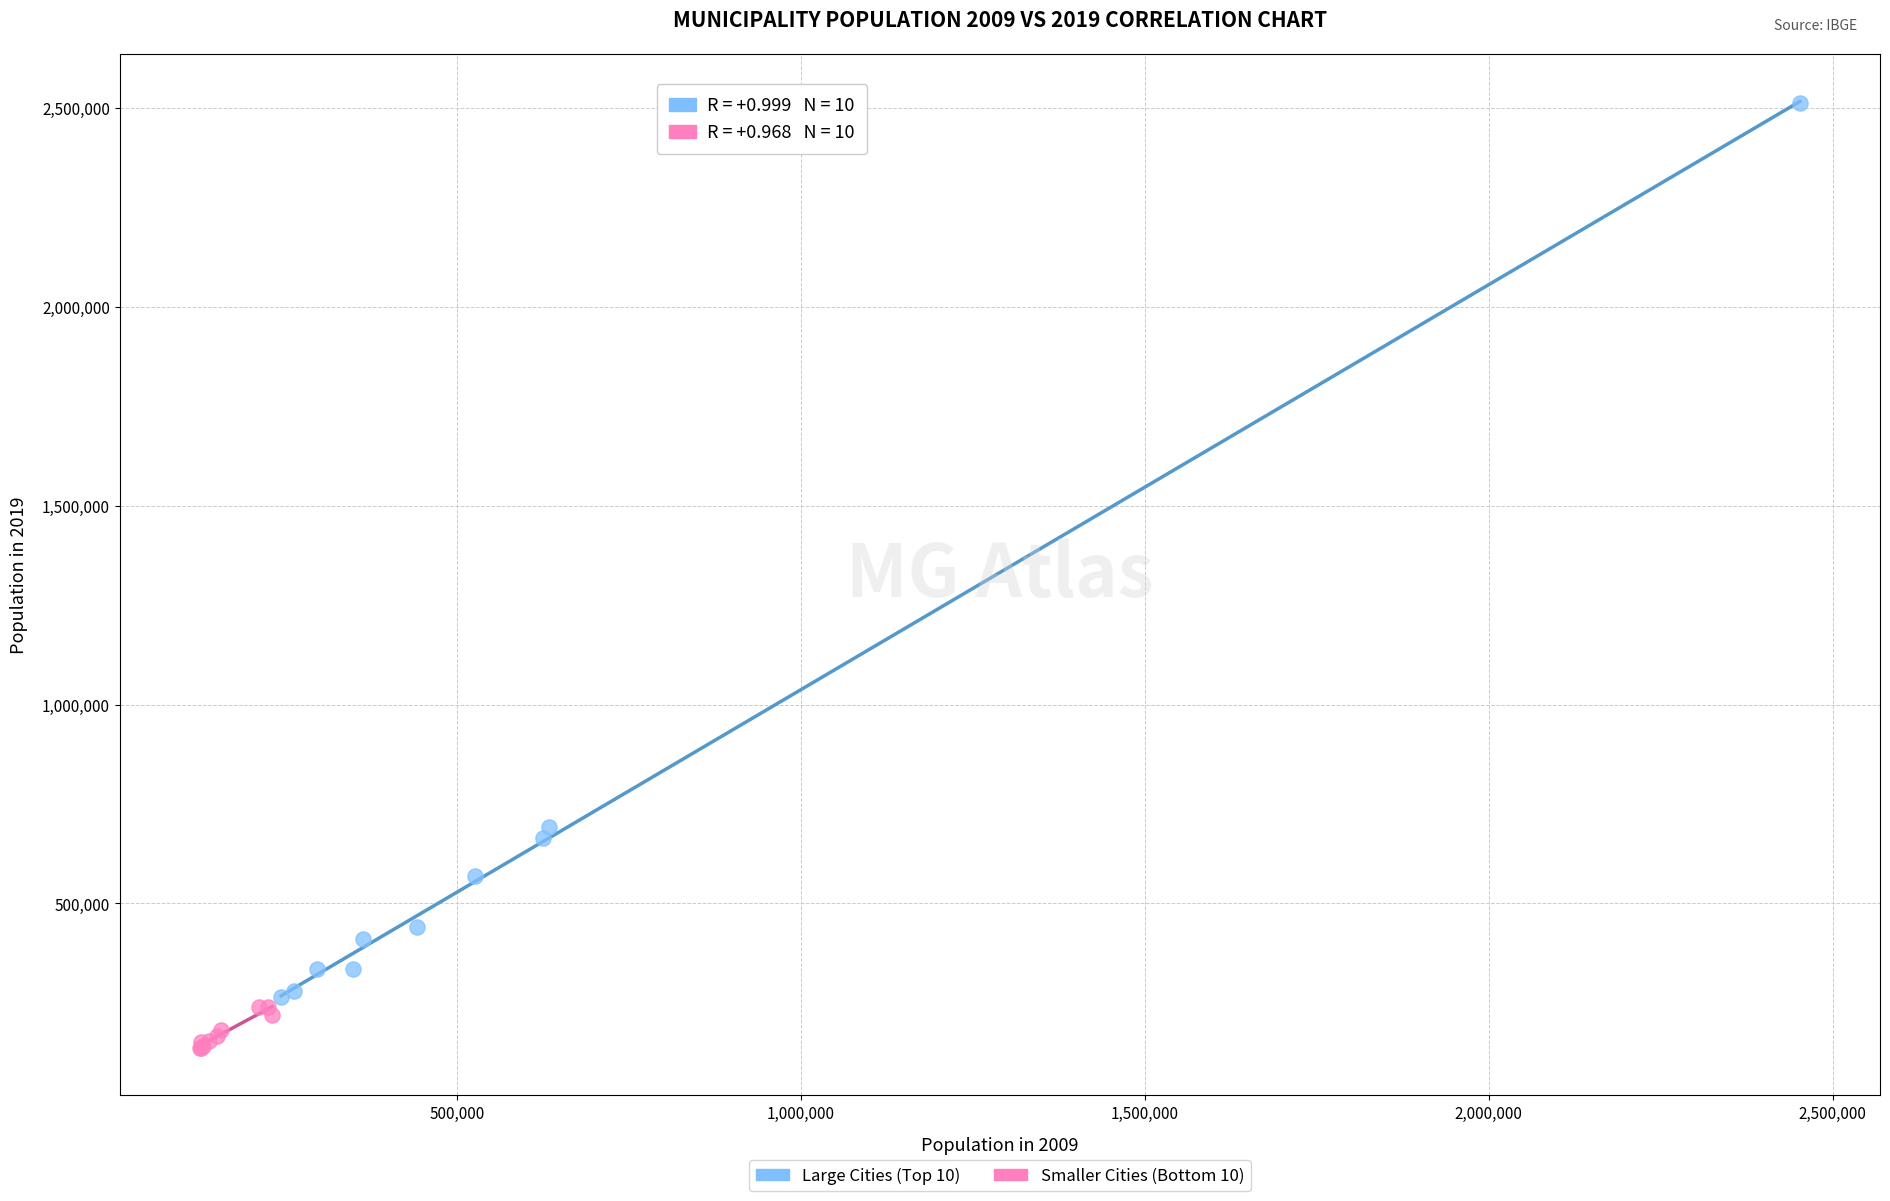

Which series has the largest Y range (max minus min)?

Large Cities (Top 10)